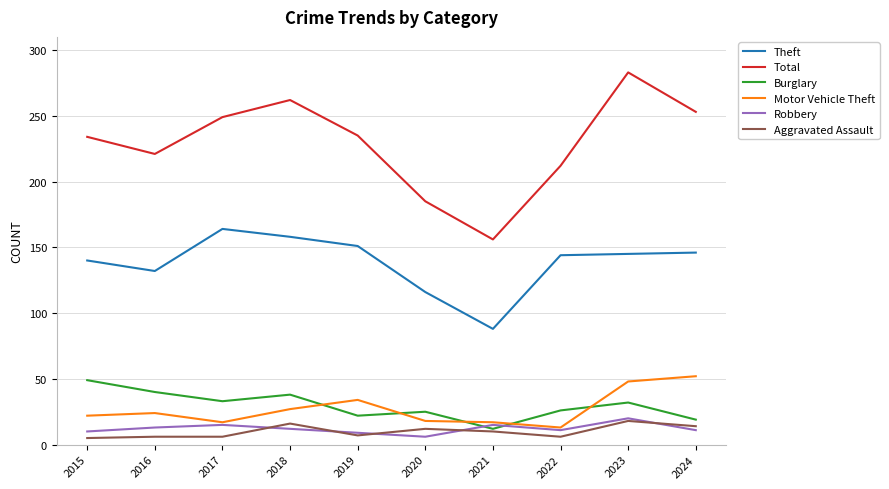

In Motor Vehicle Theft, how many points are lower than both neighbors (excluding endpoints)?

2